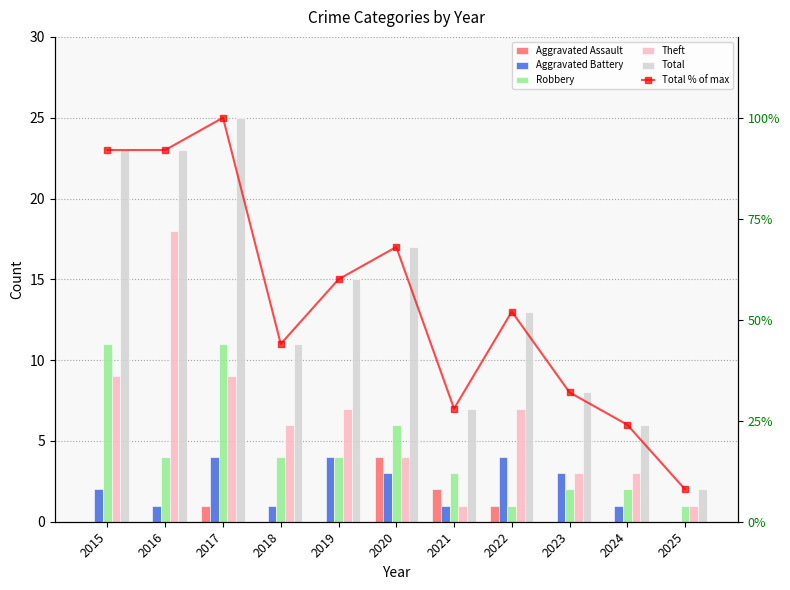

Reading right to left, extract all data points from this chart.

Aggravated Assault: 0.0	0.0	0.0	1.0	2.0	4.0	0.0	0.0	1.0	0.0	0.0
Aggravated Battery: 0.0	1.0	3.0	4.0	1.0	3.0	4.0	1.0	4.0	1.0	2.0
Robbery: 1.0	2.0	2.0	1.0	3.0	6.0	4.0	4.0	11.0	4.0	11.0
Theft: 1.0	3.0	3.0	7.0	1.0	4.0	7.0	6.0	9.0	18.0	9.0
Total: 2.0	6.0	8.0	13.0	7.0	17.0	15.0	11.0	25.0	23.0	23.0
Total % of max: 8.0	24.0	32.0	52.0	28.0	68.0	60.0	44.0	100.0	92.0	92.0